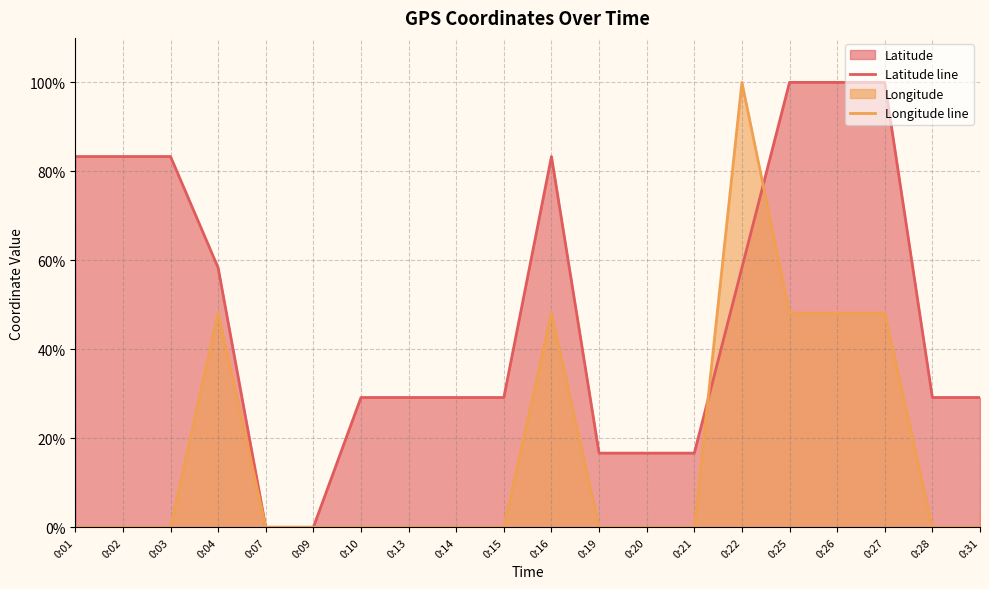

List the series in order of their peak value, highest first.

Latitude line, Longitude line